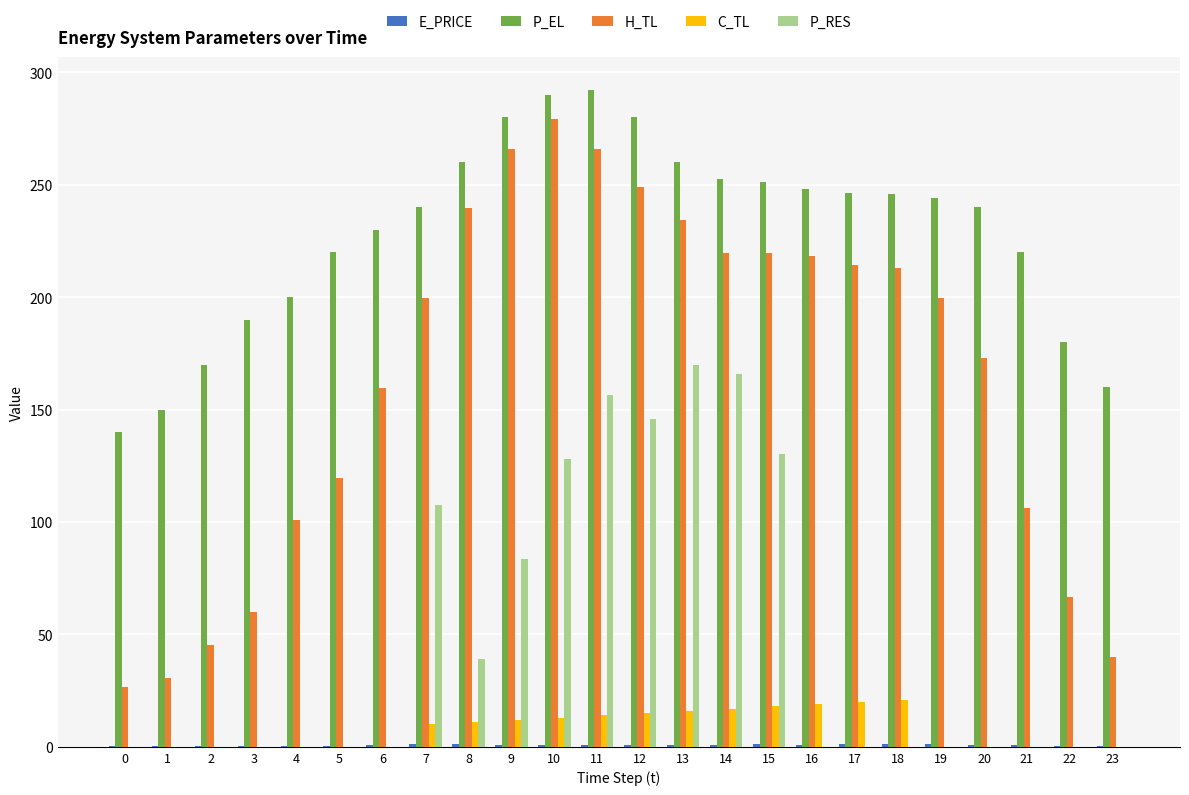

How many groups of bars are there?

24